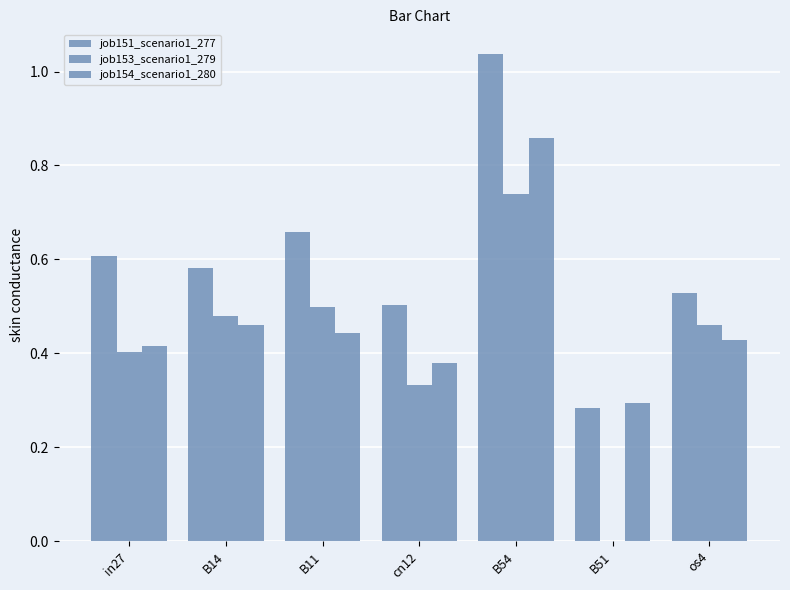

How many positive values does the job153_scenario1_279 series have?

6